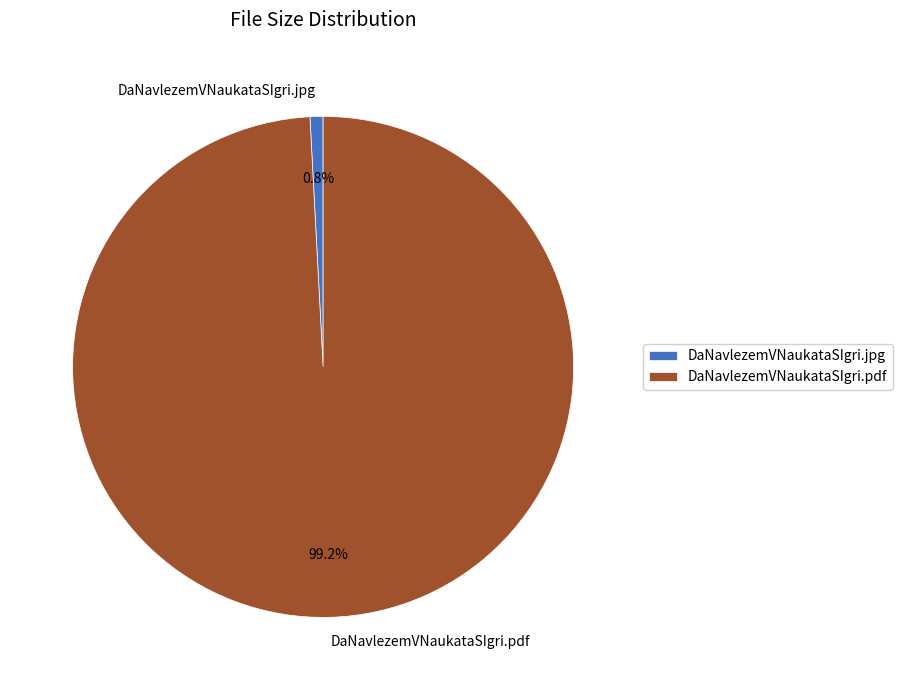

Rank the categories by value from highest to lowest.

DaNavlezemVNaukataSIgri.pdf, DaNavlezemVNaukataSIgri.jpg